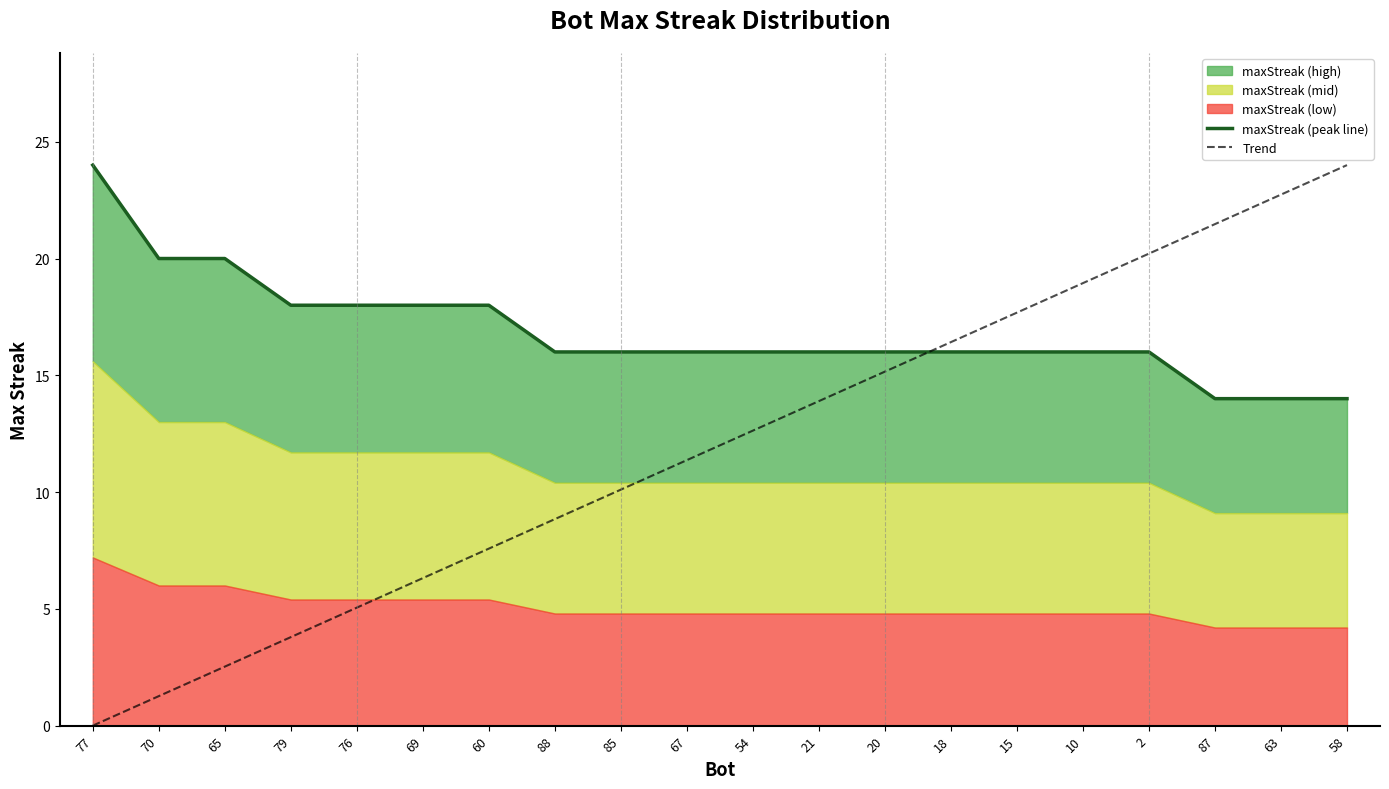

Does the chart display data point markers on the line(s)?

No